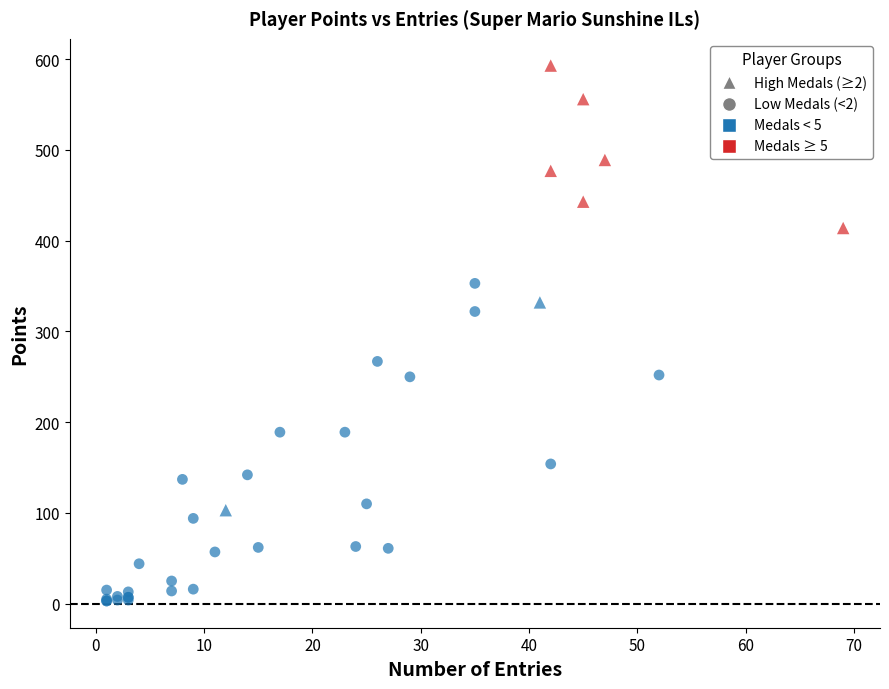

Which series reaches the minimum Y coordinate?

Low Medals (<2)